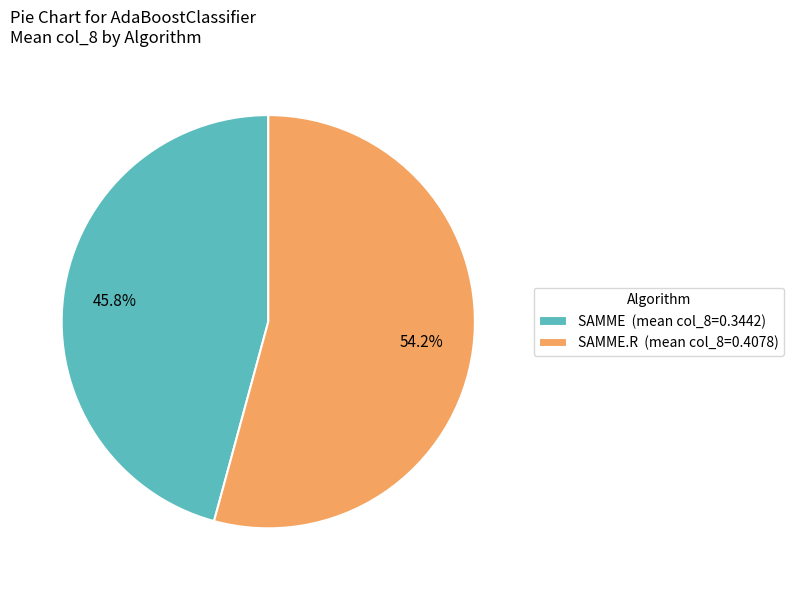

Combined, do SAMME (mean col_8=0.3442) and SAMME.R (mean col_8=0.4078) account for over 50%?

Yes